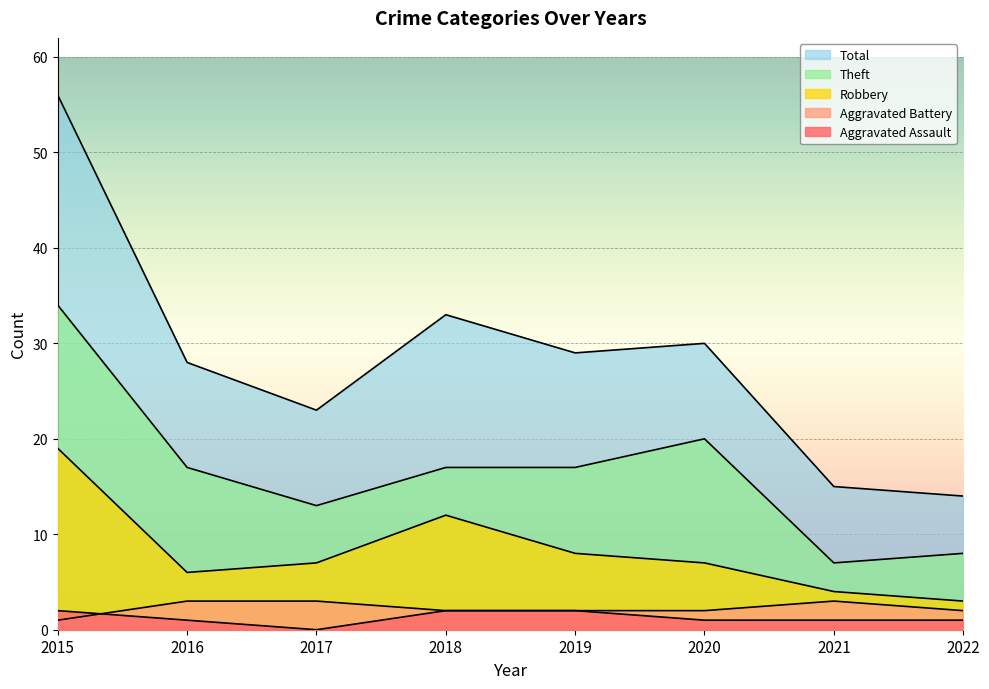

What is the value of the Aggravated Battery point at the 6th from the left?

2